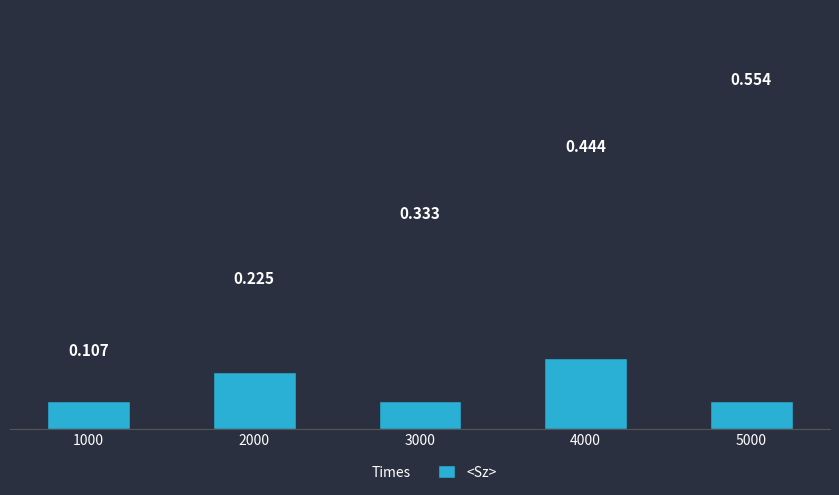

What is the value of the <Sz> bar at the 2nd from the left?

0.1